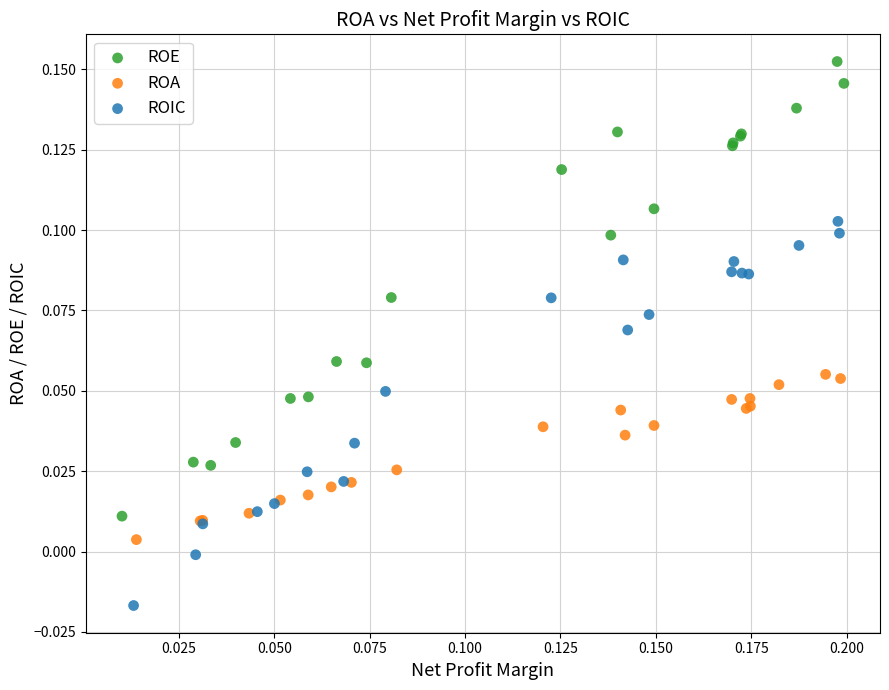

What are all the series names shown in the legend?

ROE, ROA, ROIC